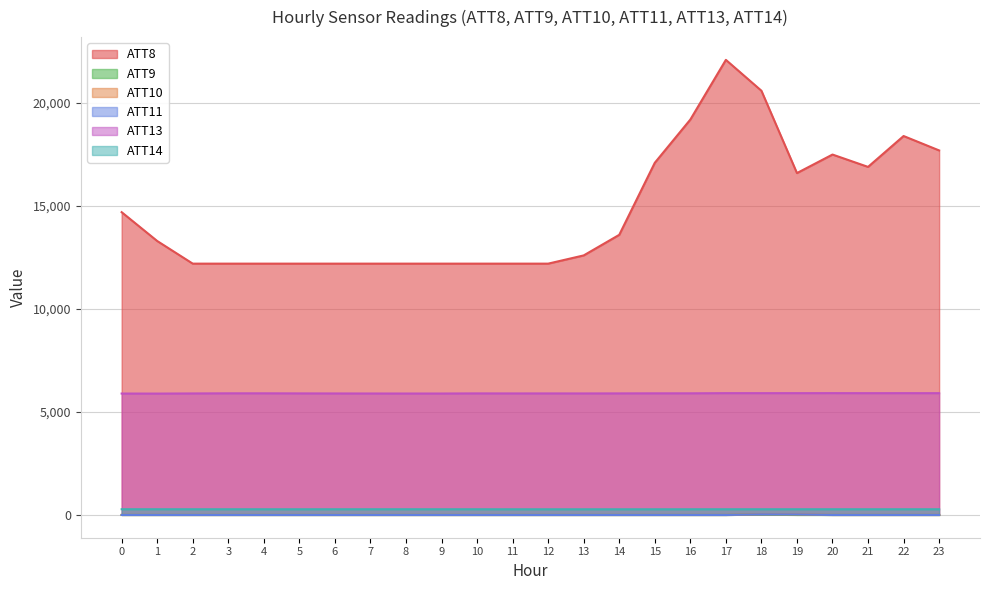

Rank the series at 17 from highest to lowest value.

ATT8, ATT13, ATT14, ATT9, ATT10, ATT11